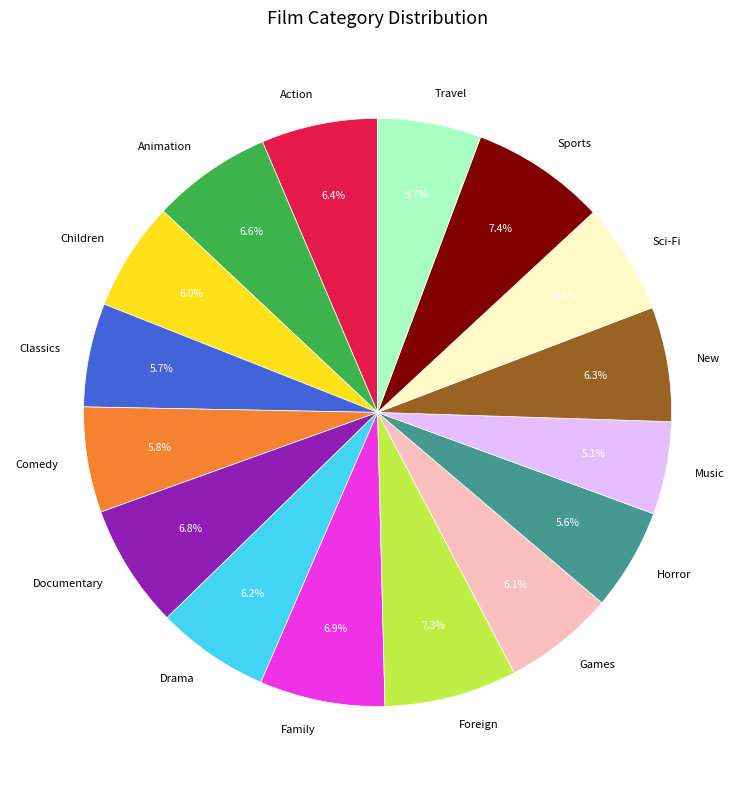

How much of the chart is everything except Action?

93.6%